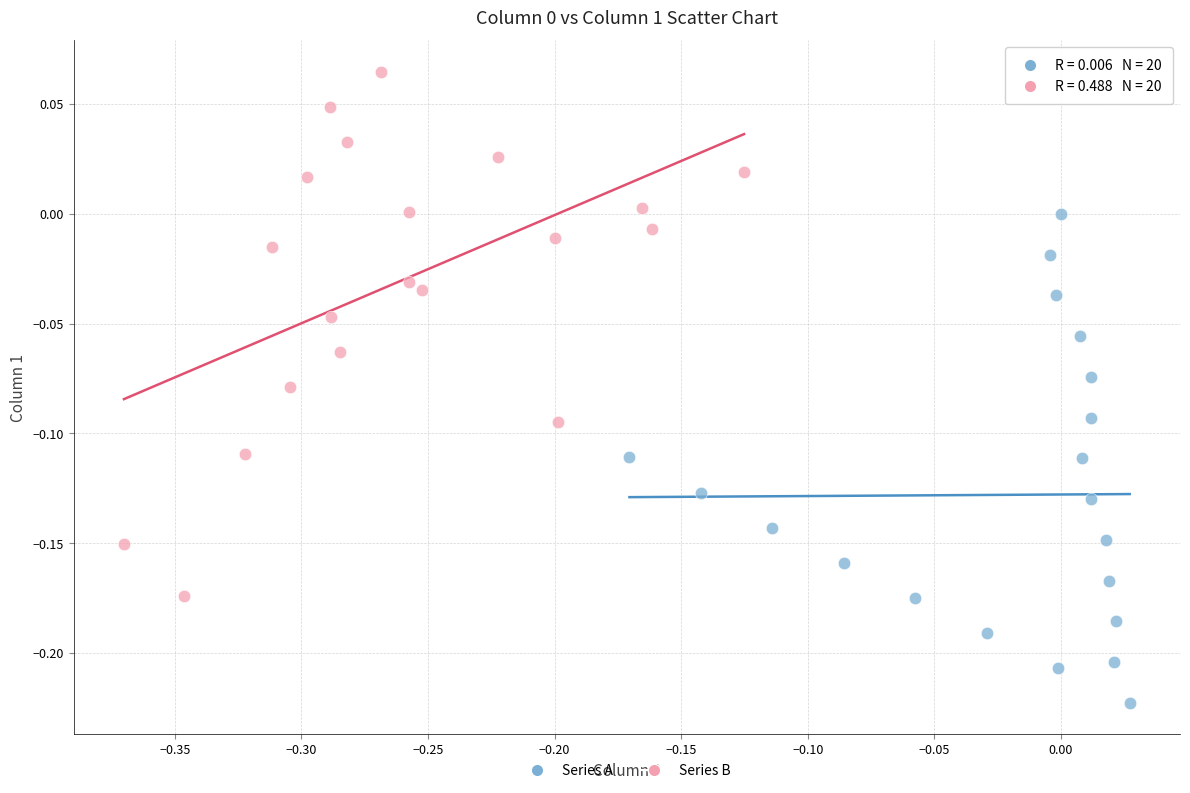

What are all the series names shown in the legend?

Series A, Series B